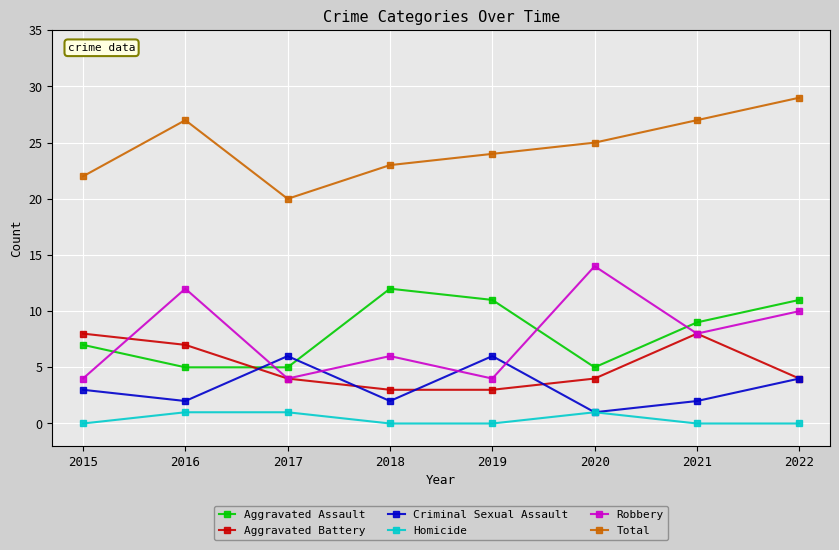

What are all the series names shown in the legend?

Aggravated Assault, Aggravated Battery, Criminal Sexual Assault, Homicide, Robbery, Total